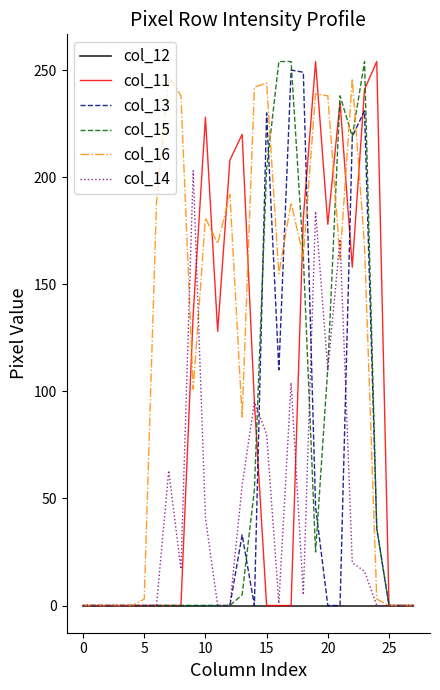

Which series has the largest total across all categories?

col_16